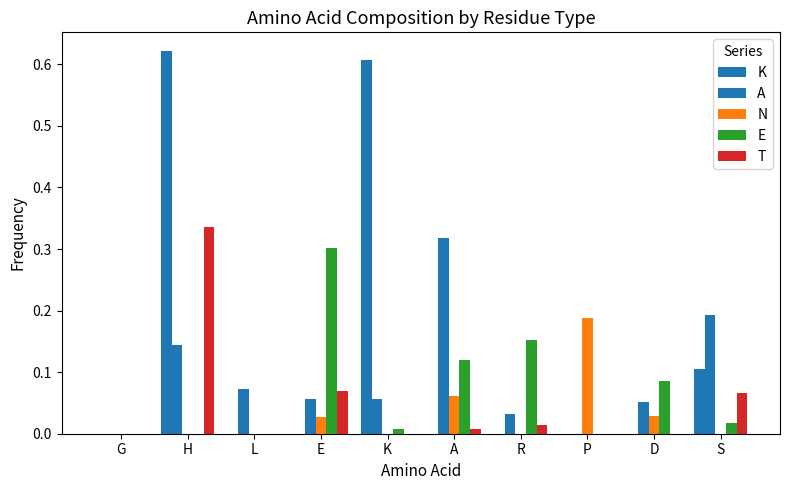

Count the number of data series in this chart.

5